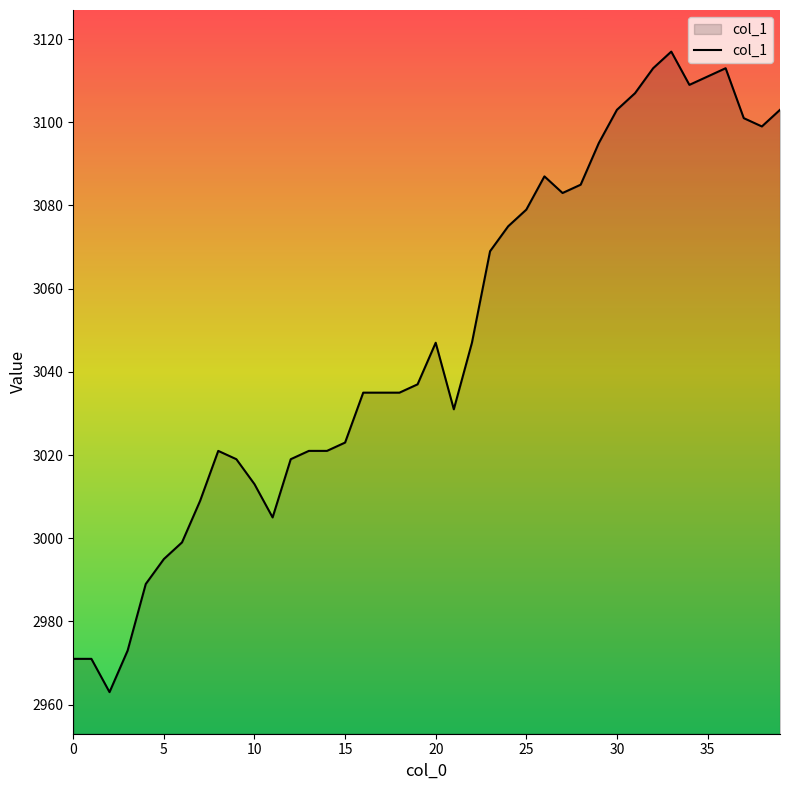

Reading right to left, what are all the values shown in this chart?

3103	3099	3101	3113	3111	3109	3117	3113	3107	3103	3095	3085	3083	3087	3079	3075	3069	3047	3031	3047	3037	3035	3035	3035	3023	3021	3021	3019	3005	3013	3019	3021	3009	2999	2995	2989	2973	2963	2971	2971